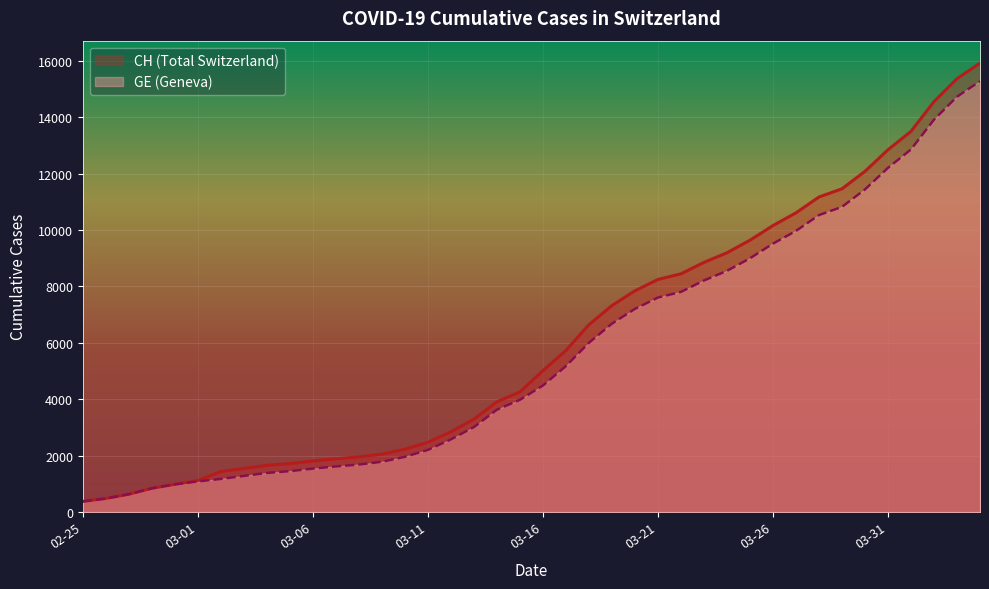

True or false: CH and GE cross at least once.

False